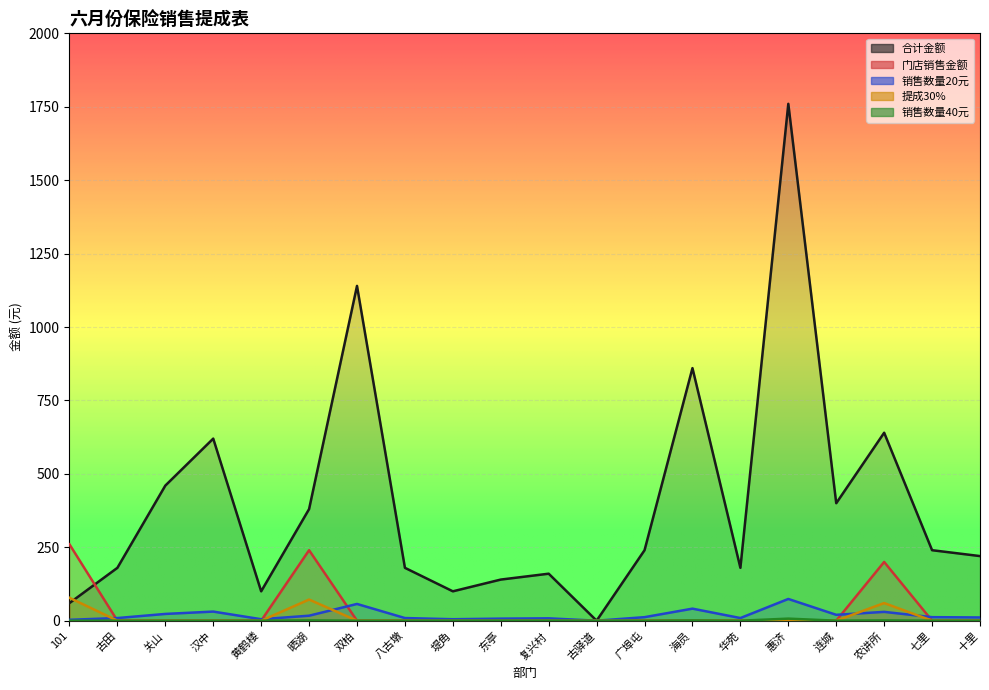

Rank the categories by 销售数量20元 value from highest to lowest.

惠济, 双柏, 海员, 汉中, 农讲所, 关山, 连城, 晒湖, 广埠屯, 七里, 十里, 古田, 八古墩, 华苑, 复兴村, 东亭, 黄鹤楼, 堤角, 101, 古驿道